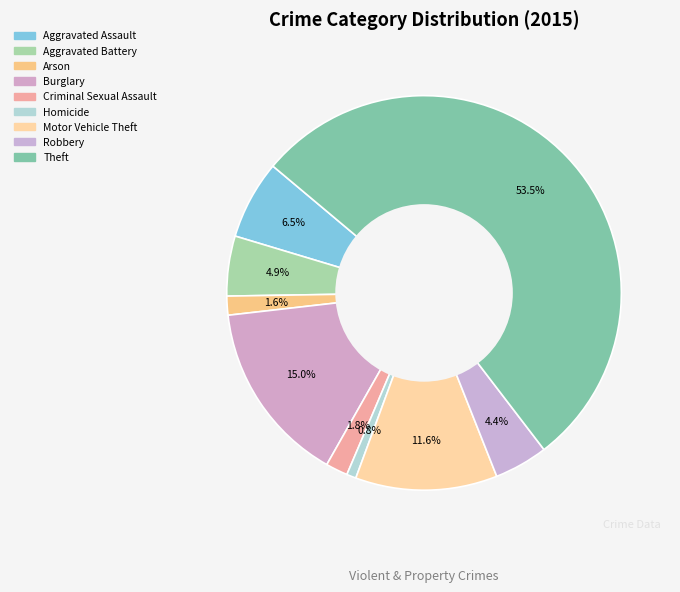

Count the number of slices in the pie.

9